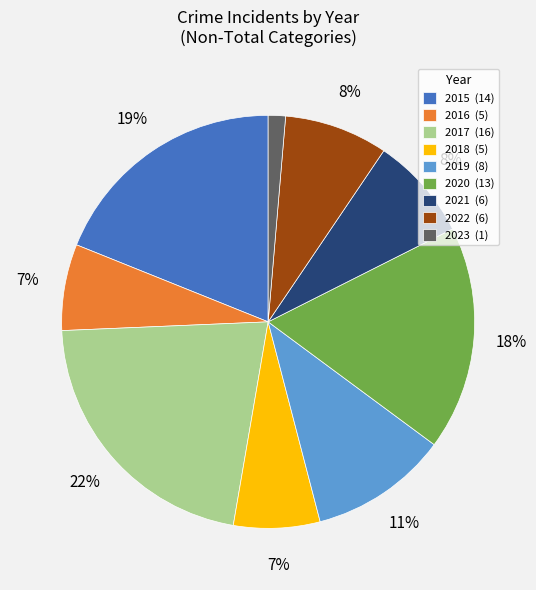

Combined, do 2016 (5) and 2023 (1) account for over 50%?

No